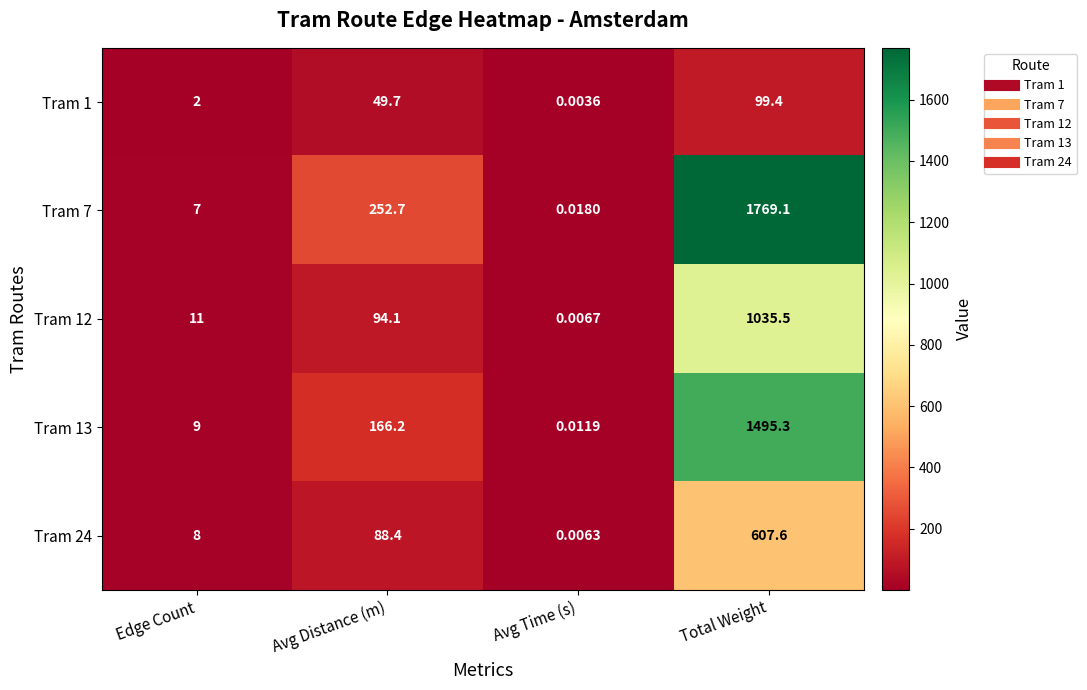

Which series has the largest range (max minus min)?

Tram 7